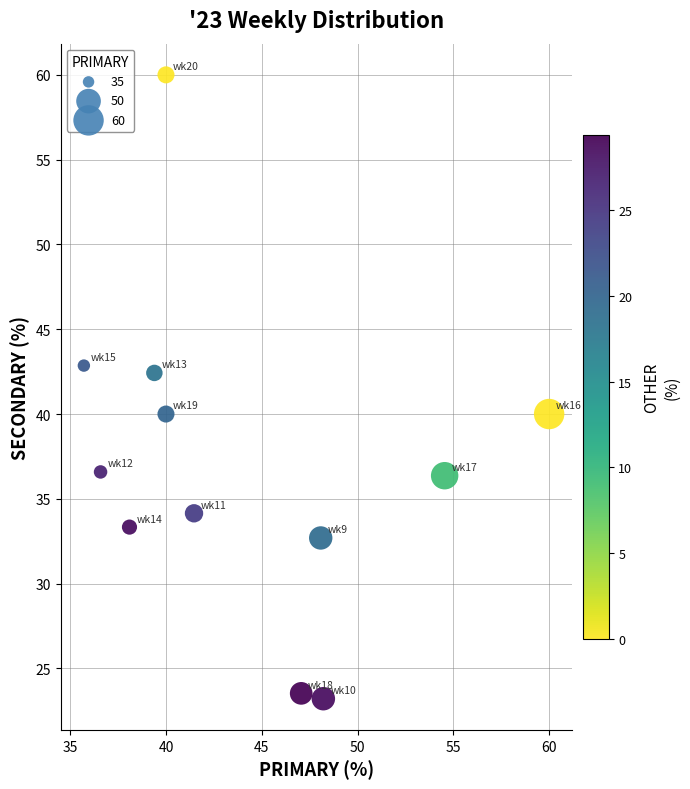

What is the average X value?

44.1